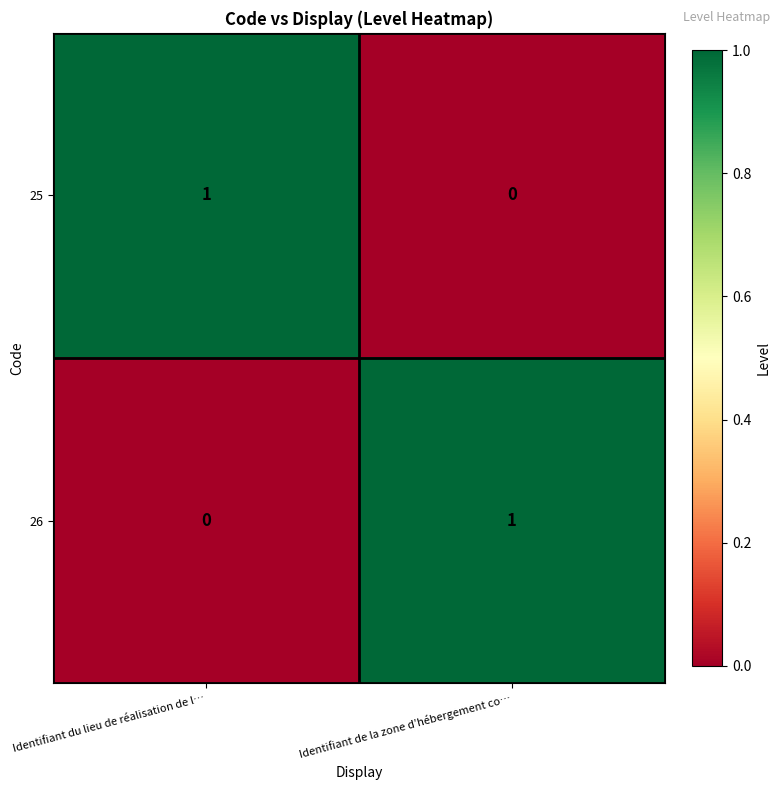

Where is 26 nearest to the value 0?

Identifiant du lieu de réalisation de l…